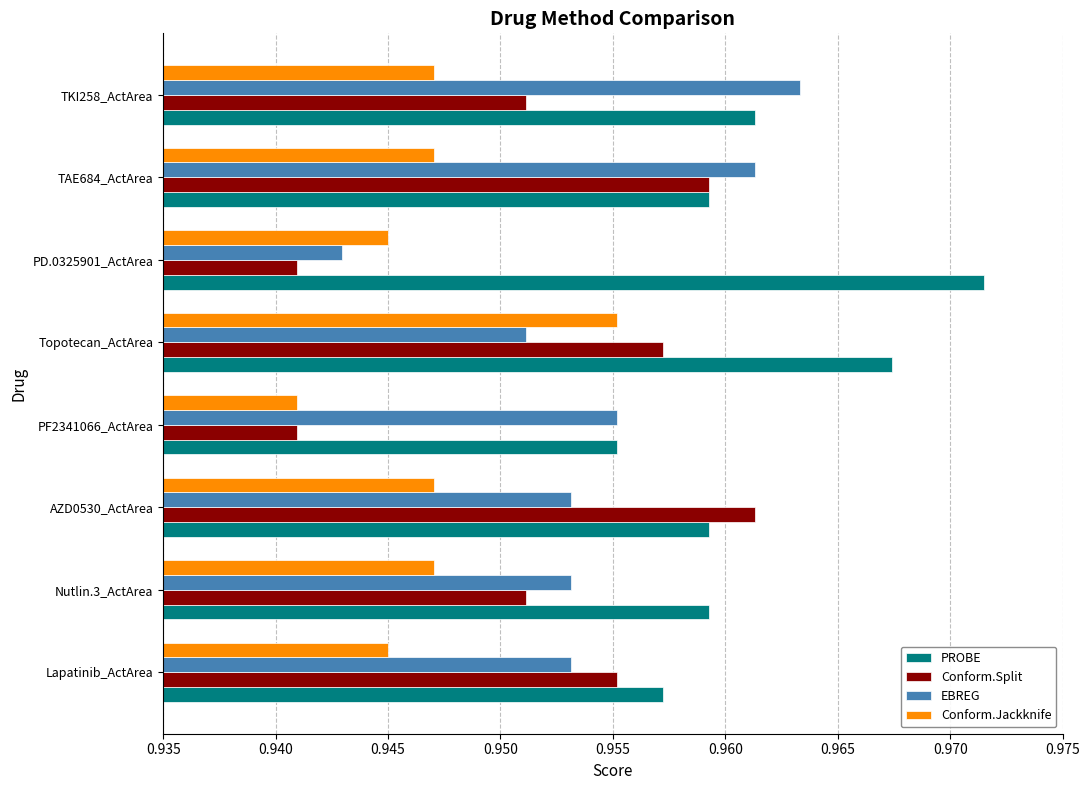

At which category is the sum across all series the highest?

Topotecan_ActArea